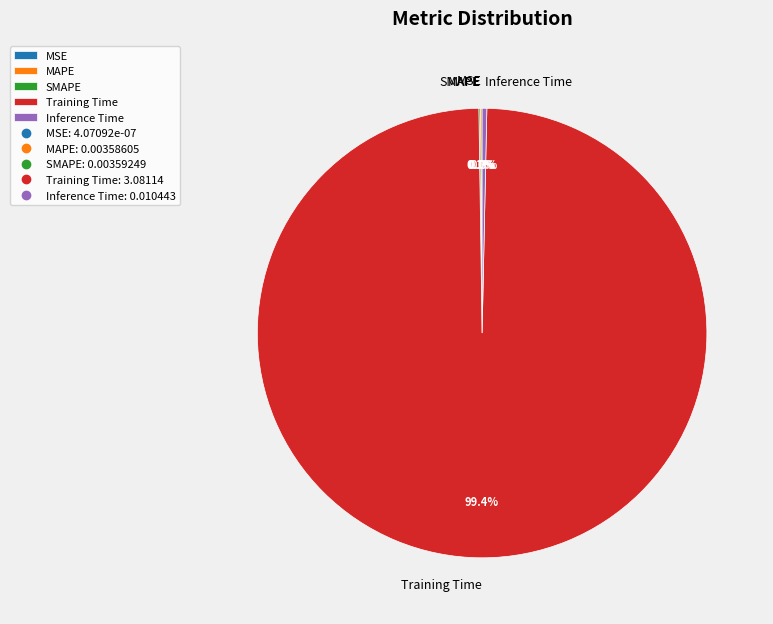

What is the largest slice in the pie chart?

Training Time